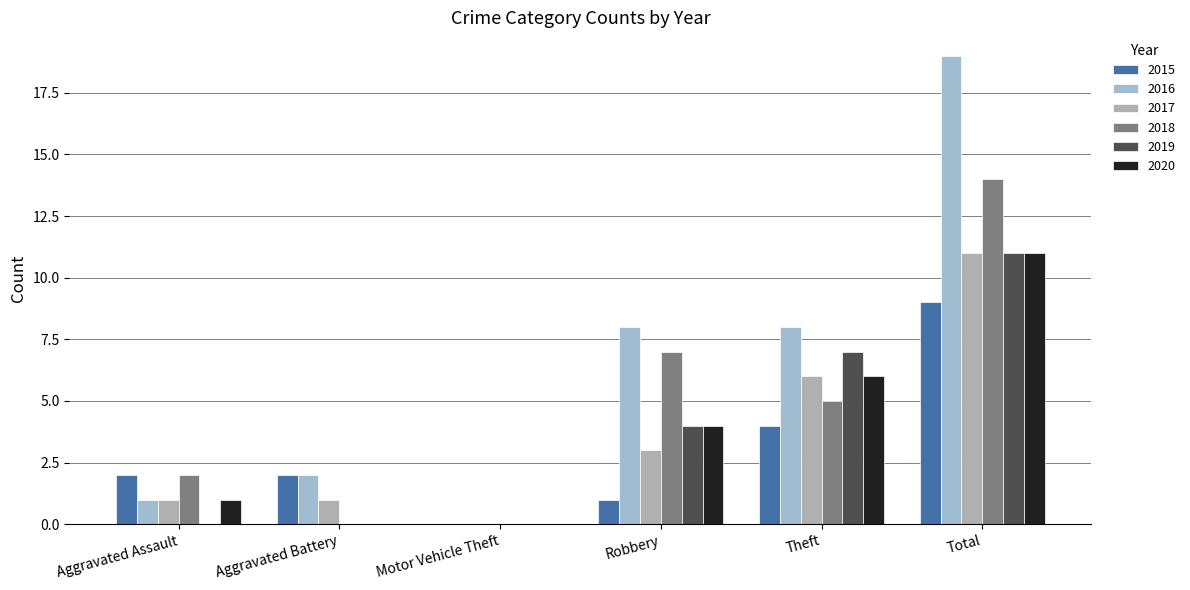

Reading right to left, what are all the values shown in this chart?

2015: Total=9	Theft=4	Robbery=1	Motor Vehicle Theft=0	Aggravated Battery=2	Aggravated Assault=2
2016: Total=19	Theft=8	Robbery=8	Motor Vehicle Theft=0	Aggravated Battery=2	Aggravated Assault=1
2017: Total=11	Theft=6	Robbery=3	Motor Vehicle Theft=0	Aggravated Battery=1	Aggravated Assault=1
2018: Total=14	Theft=5	Robbery=7	Motor Vehicle Theft=0	Aggravated Battery=0	Aggravated Assault=2
2019: Total=11	Theft=7	Robbery=4	Motor Vehicle Theft=0	Aggravated Battery=0	Aggravated Assault=0
2020: Total=11	Theft=6	Robbery=4	Motor Vehicle Theft=0	Aggravated Battery=0	Aggravated Assault=1